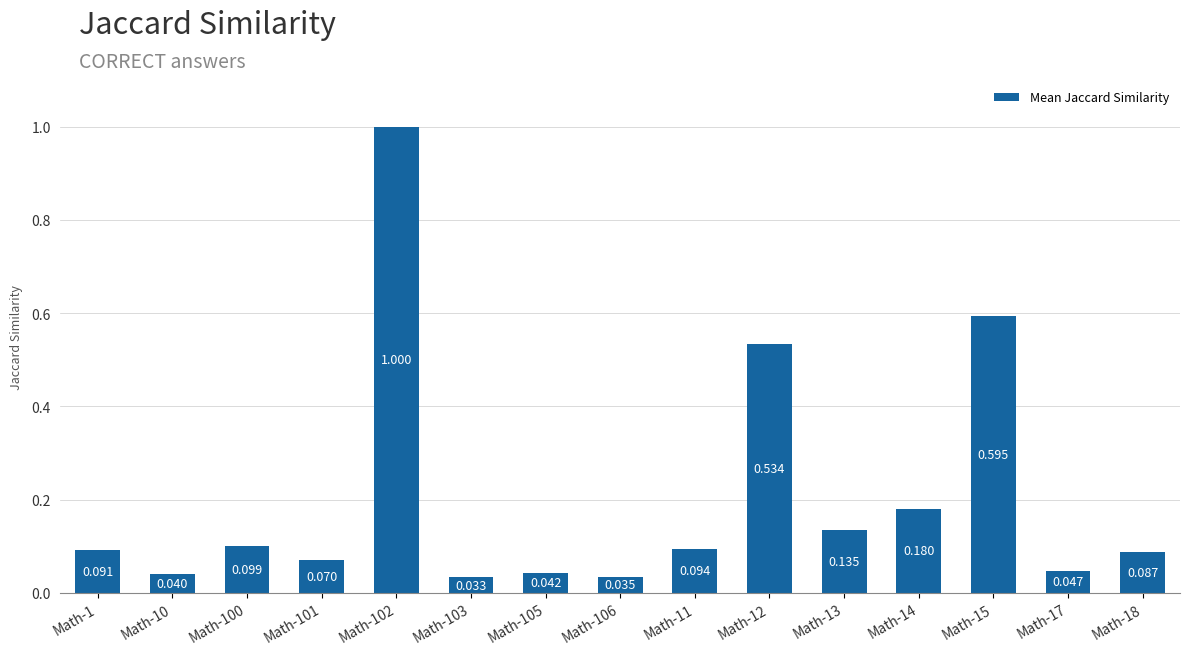

How many bars are there in total?

15